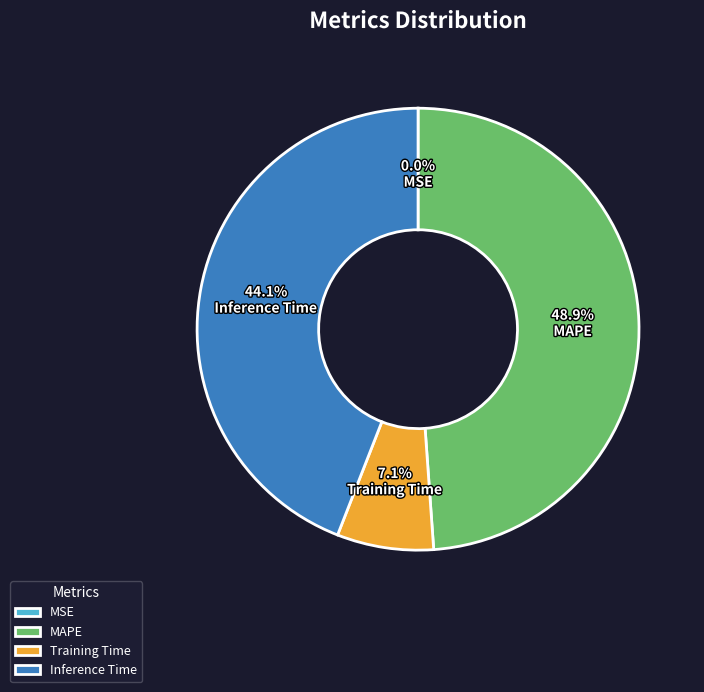

Is there any slice that represents more than half of the pie?

No